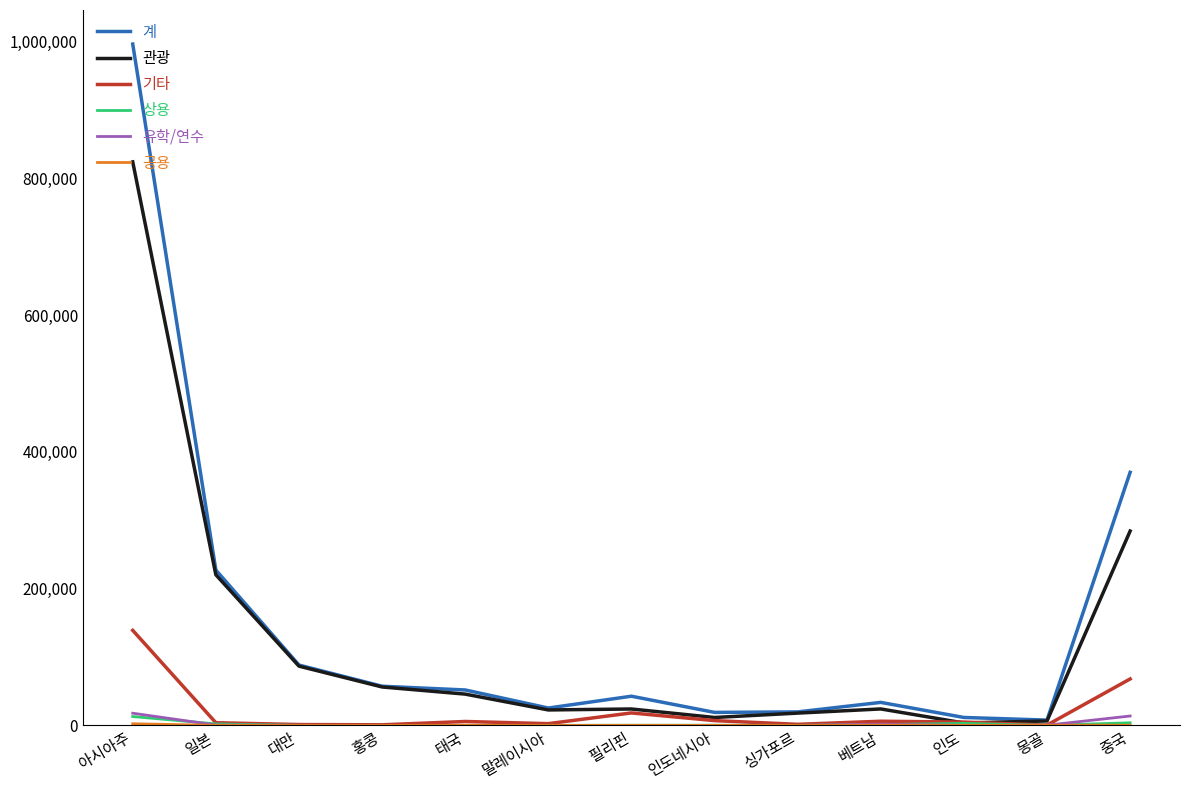

The value of 계 at 베트남 is 33676. True or false?

True